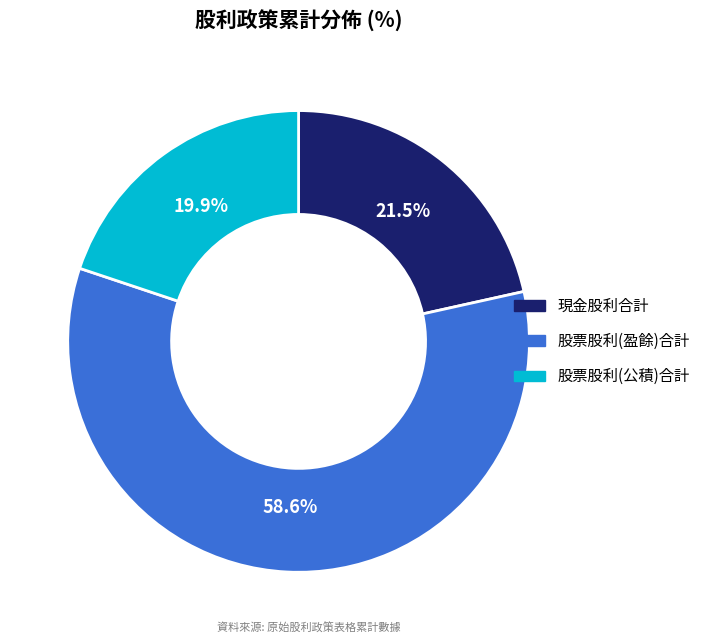

Is there a majority slice in this chart?

Yes